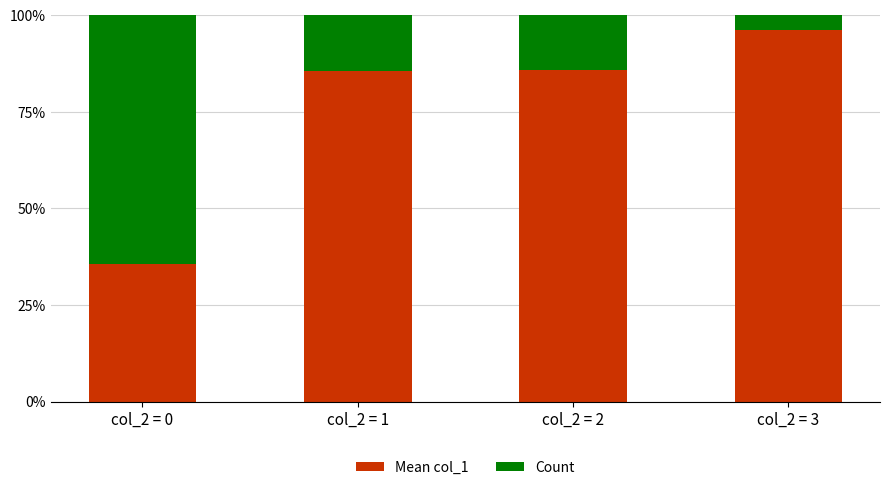

At which label does Mean col_1 reach its minimum?

col_2 = 0